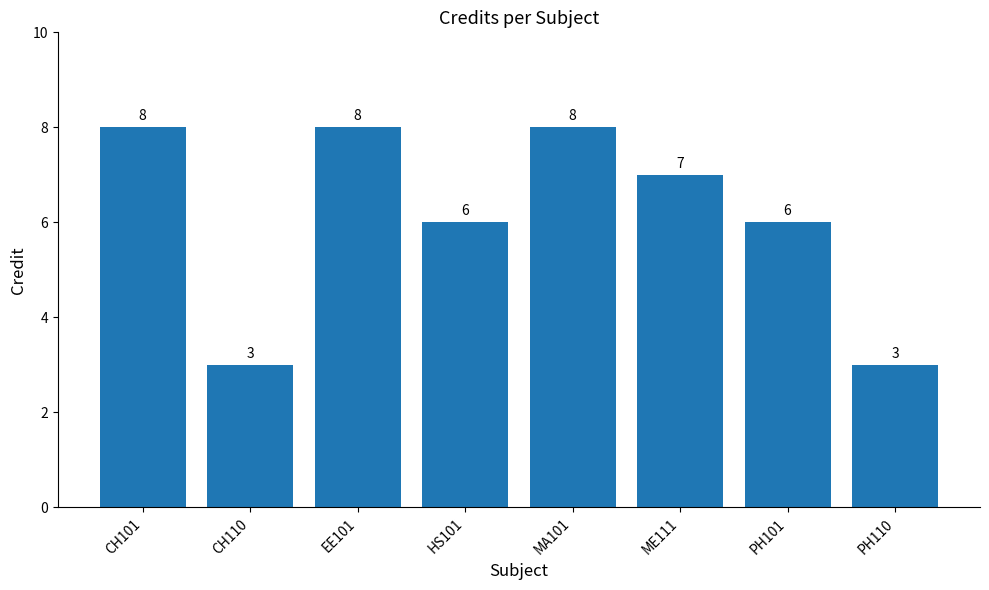

How many bars are there in total?

8